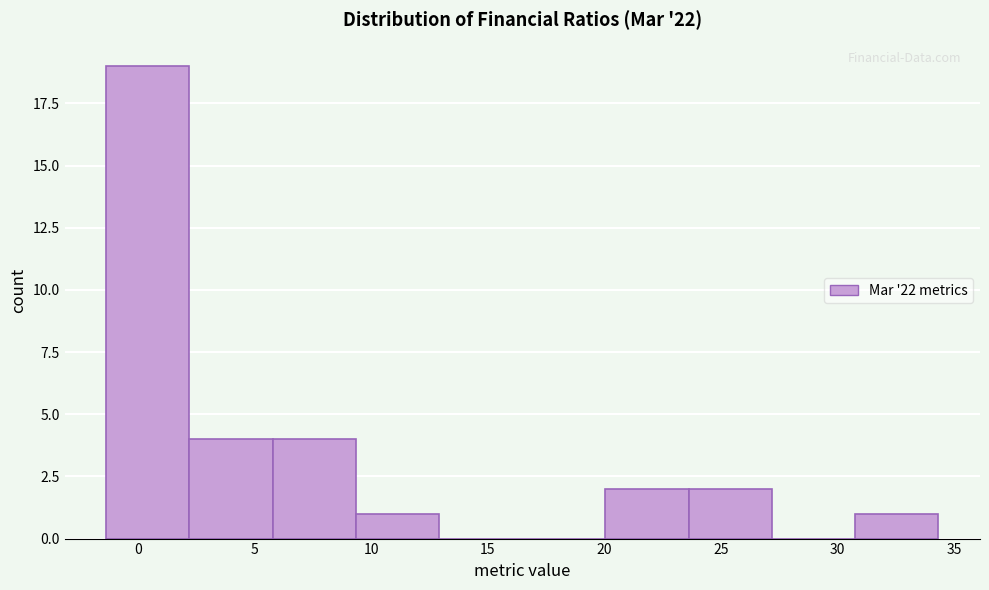

Reading left to right, list every bar in this chart as the range it spans on the x-axis followed by its height. Neither the bar edges nor the heights are printed on the chart, so give them approximately, as read against the axes.

-1.5 to 2.0: 19
2.0 to 6.0: 4
6.0 to 9.5: 4
9.5 to 13.0: 1
13.0 to 16.5: 0
16.5 to 20.0: 0
20.0 to 23.5: 2
23.5 to 27.0: 2
27.0 to 30.5: 0
30.5 to 34.5: 1